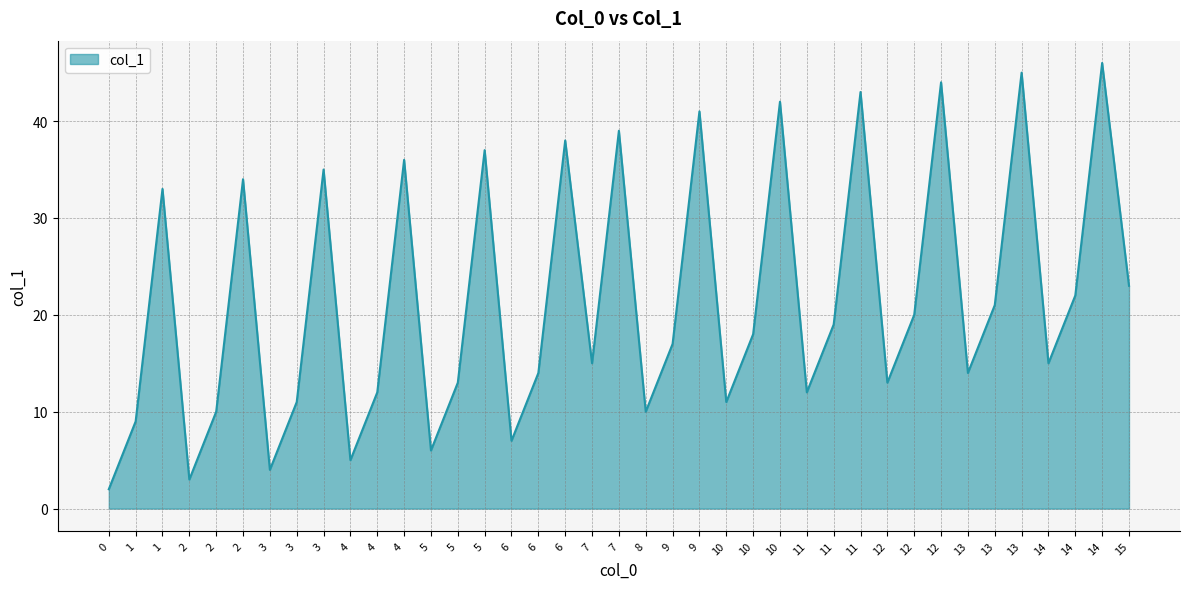

Does the chart display data point markers on the line(s)?

No